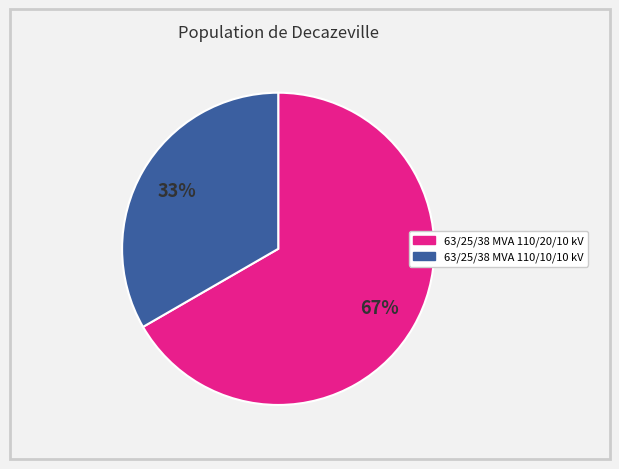

To the nearest percent, what is the average slice percentage?

50%